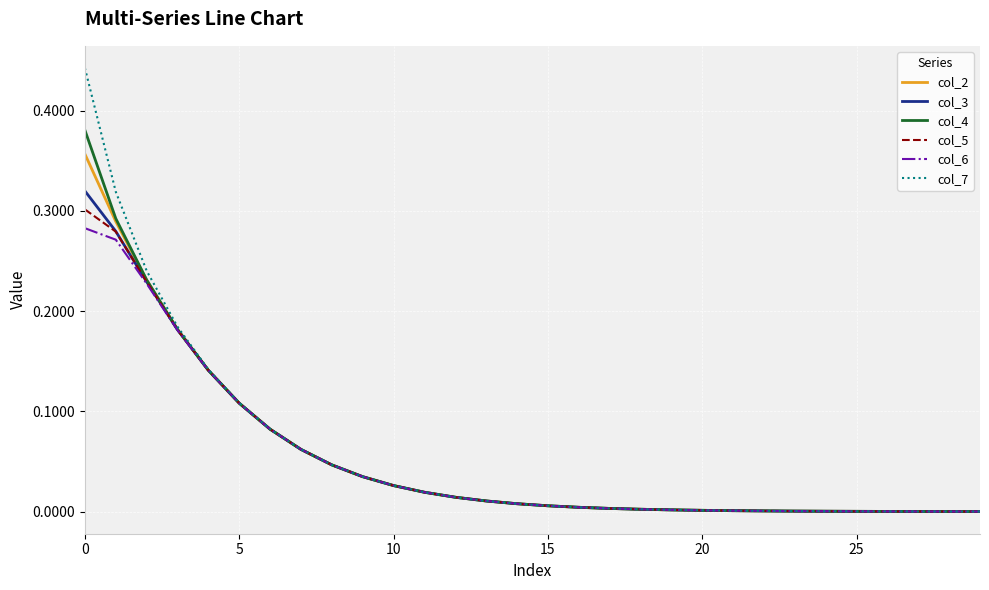

Which series has the largest range (max minus min)?

col_7